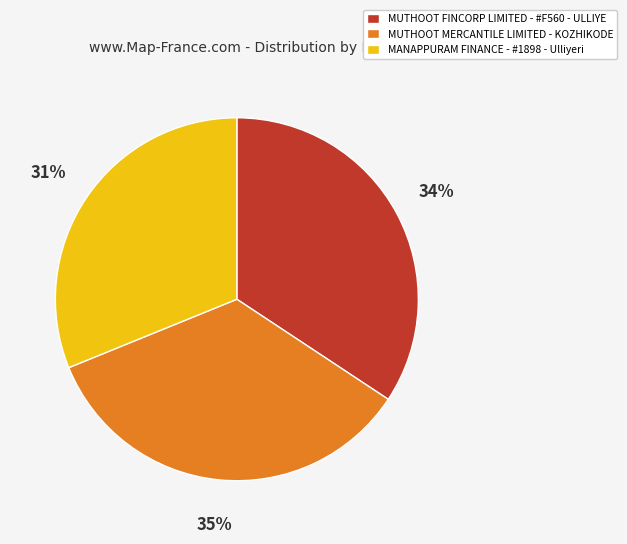

To the nearest percent, what is the average slice percentage?

33%